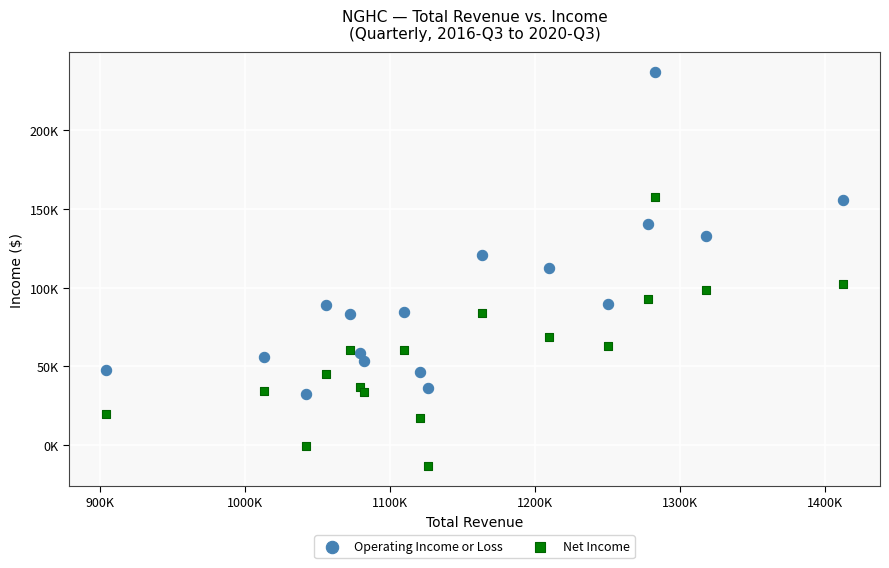

Which series reaches the minimum Y coordinate?

Net Income